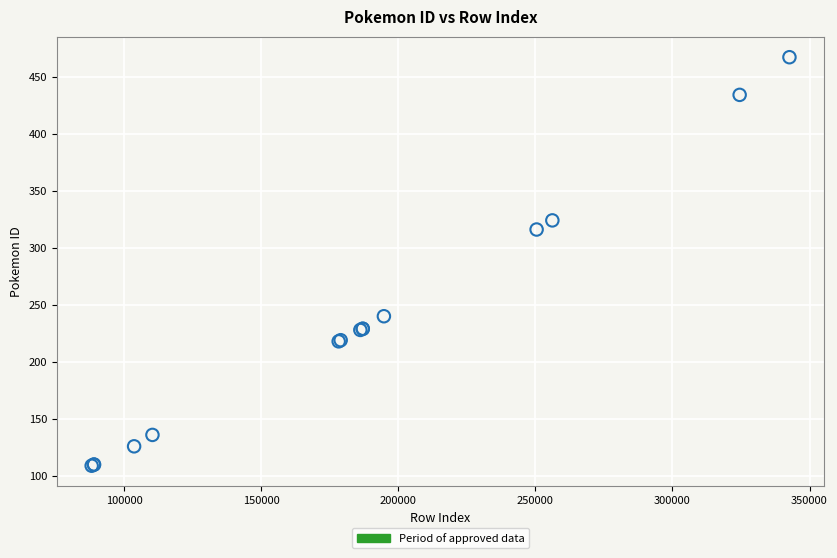

What Y value in the scatter plot is closest to 288?

316